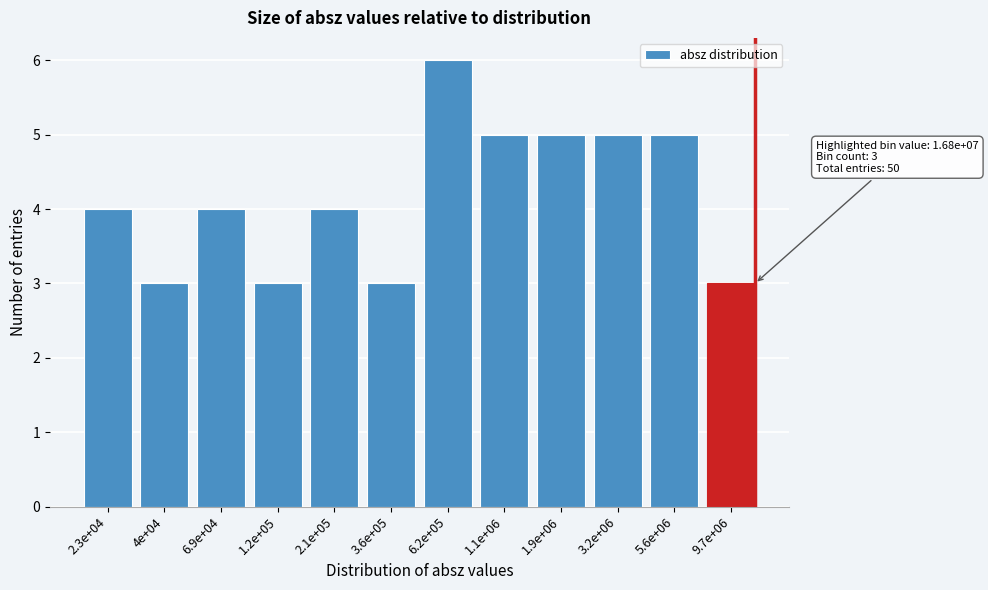

Reading left to right, list all the values displayed in this chart.

4	3	4	3	4	3	6	5	5	5	5	3